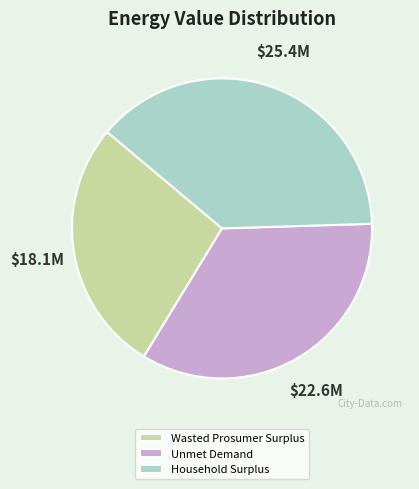

Does any single category account for the majority?

No